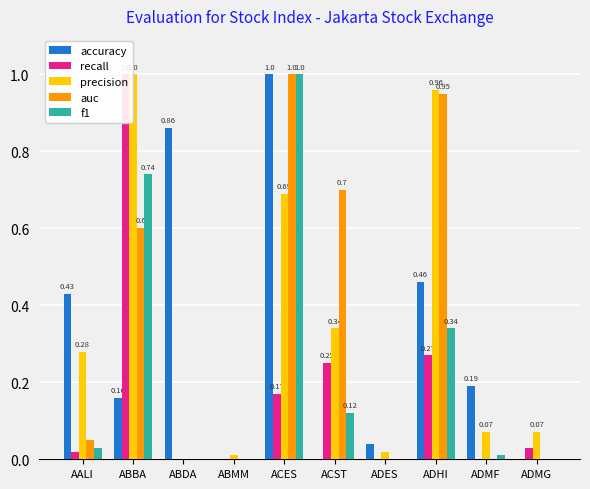

Does the chart contain stacked bars?

No